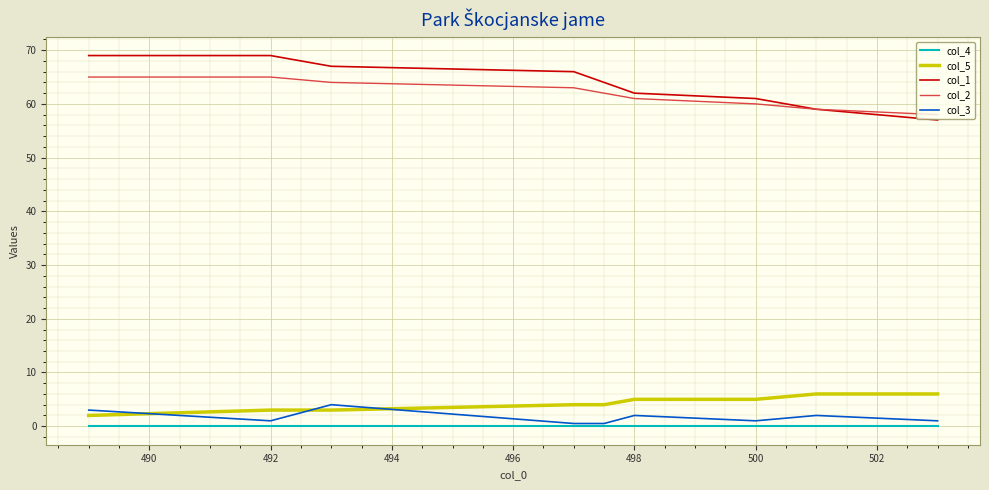

What is the difference between the second highest and minimum values in the col_3 series?

2.5